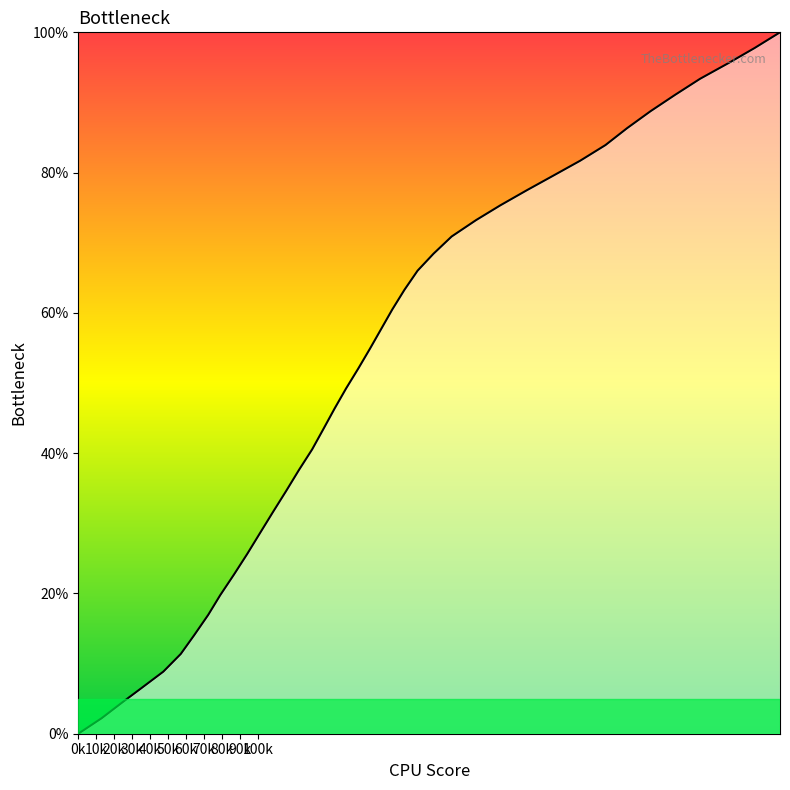

What is the greatest value displayed?

100.0